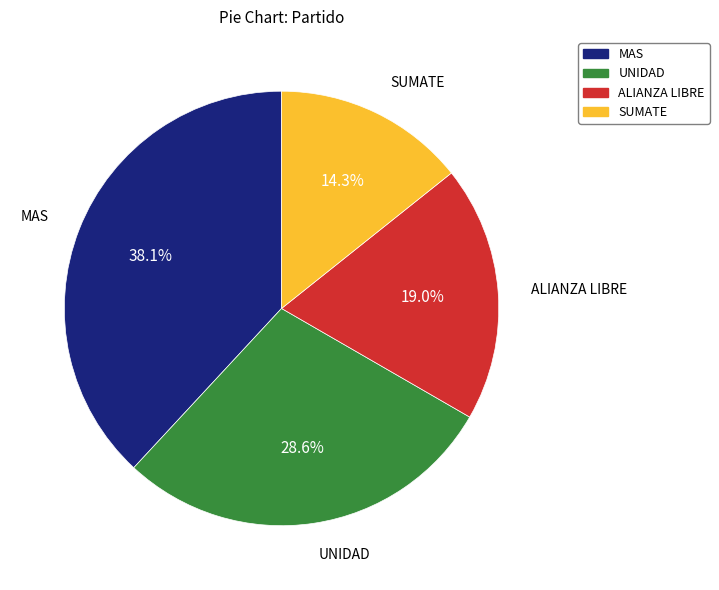

To the nearest percent, what is the average slice percentage?

25%